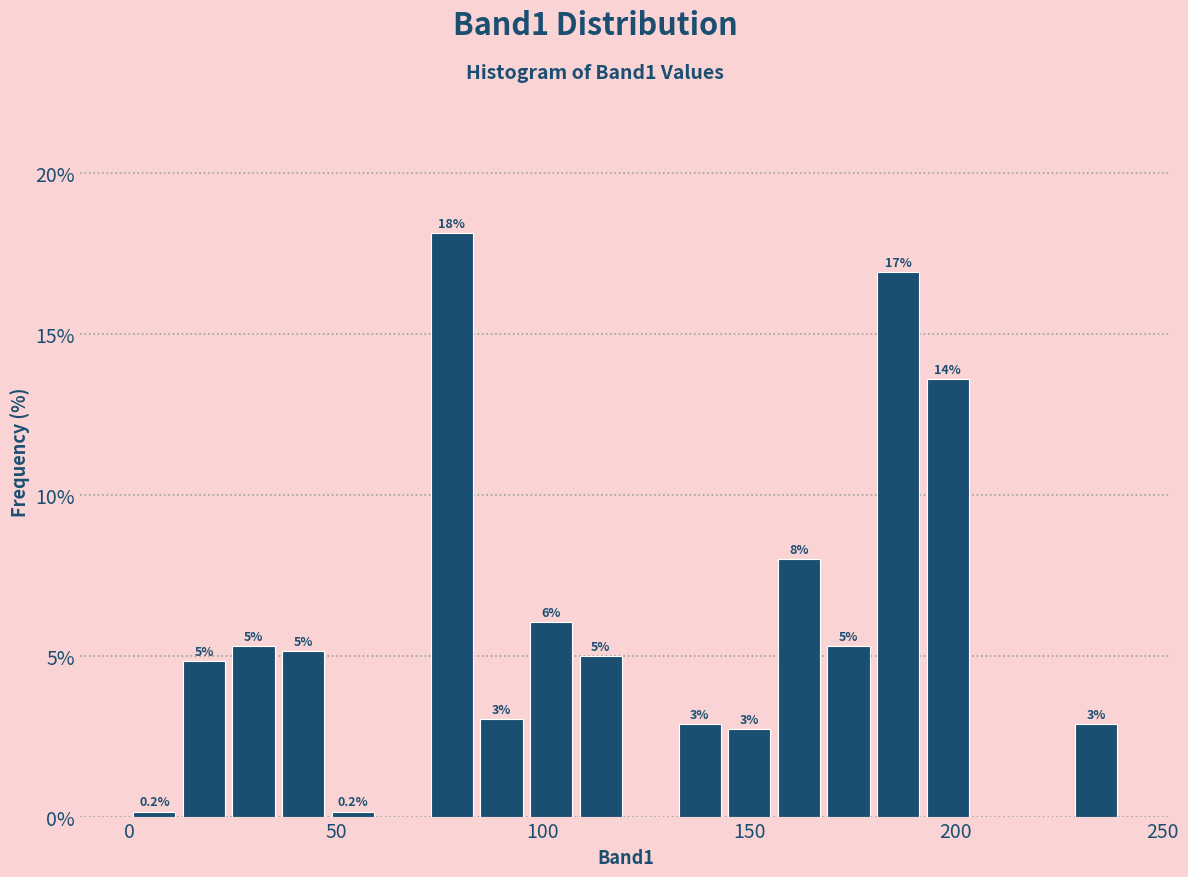

Around what value on the x-axis is the tallest bar? Give the approximate position of its centre, as read against the axis.

80